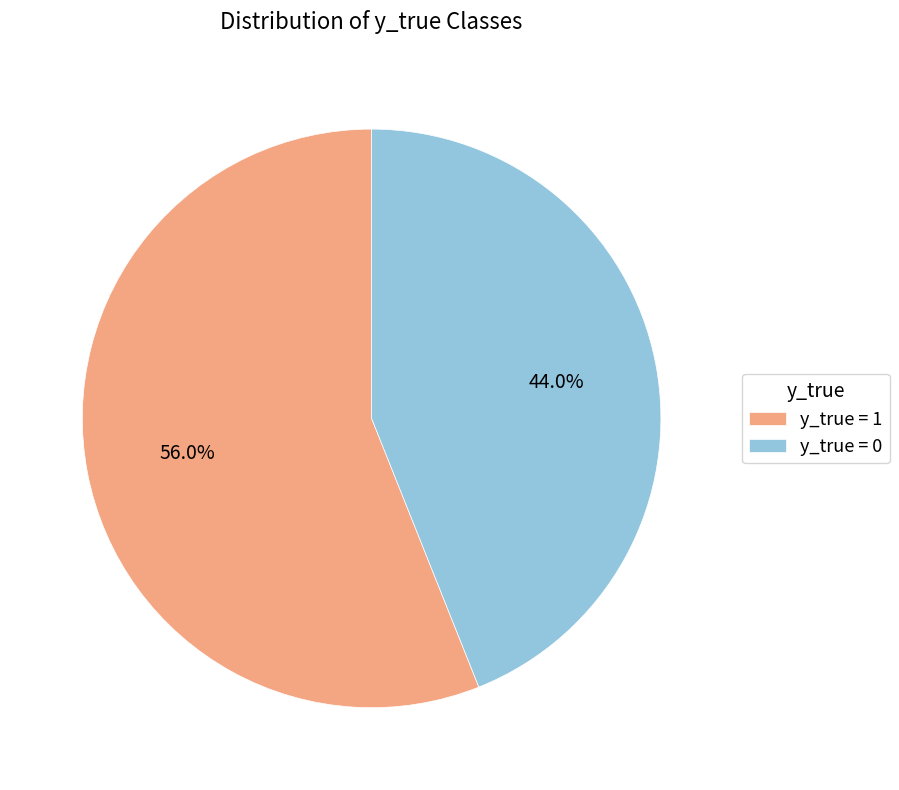

What is the smallest slice in the pie chart?

y_true = 0